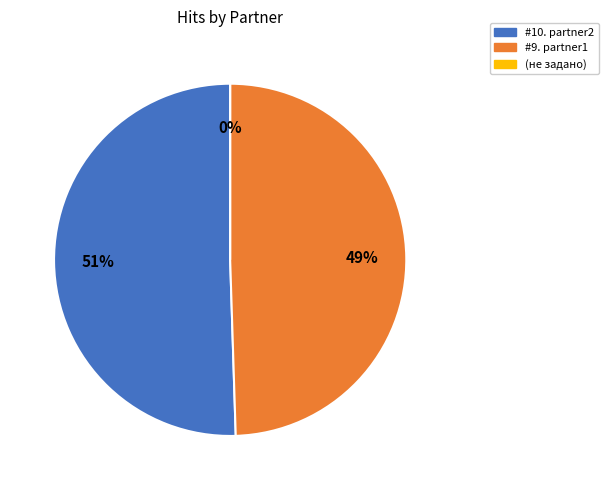

What is the total percentage of (не задано) and #9. partner1?

49.5%